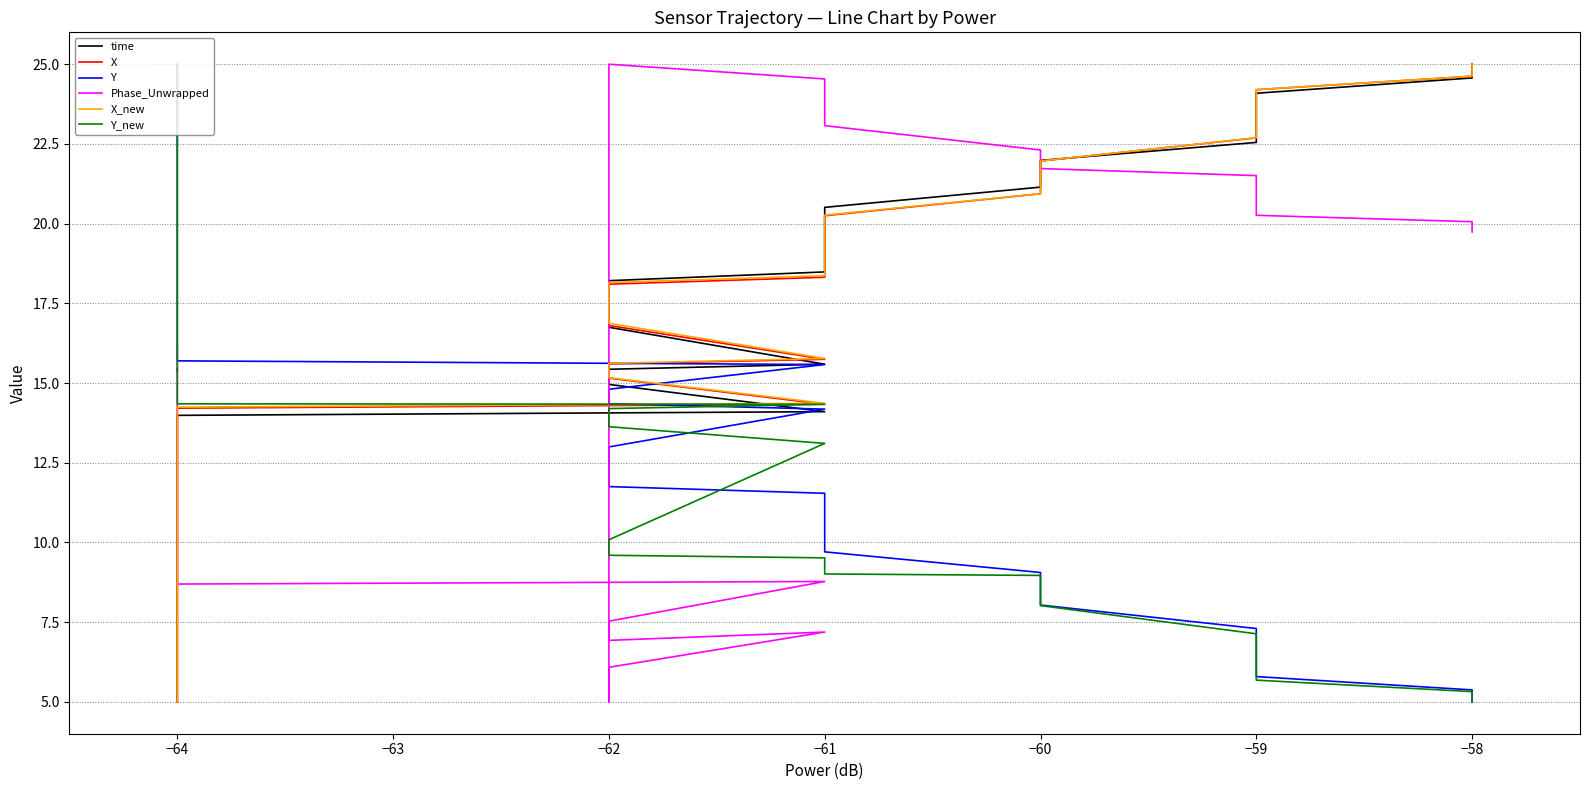

How many data points in Y are less than 14?

18